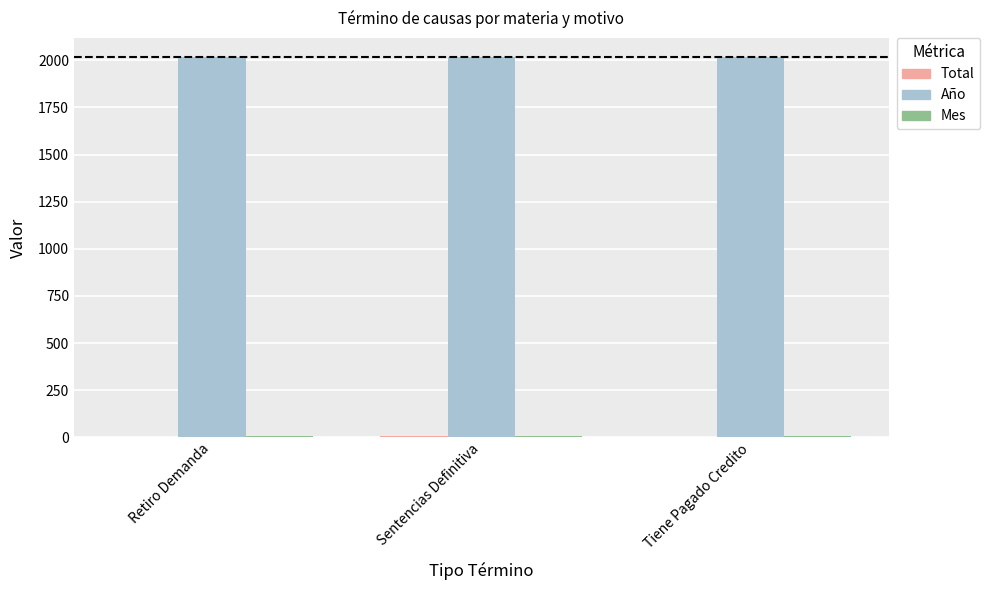

What is the sum of the Año values at Sentencias Definitiva and Retiro Demanda?

4036